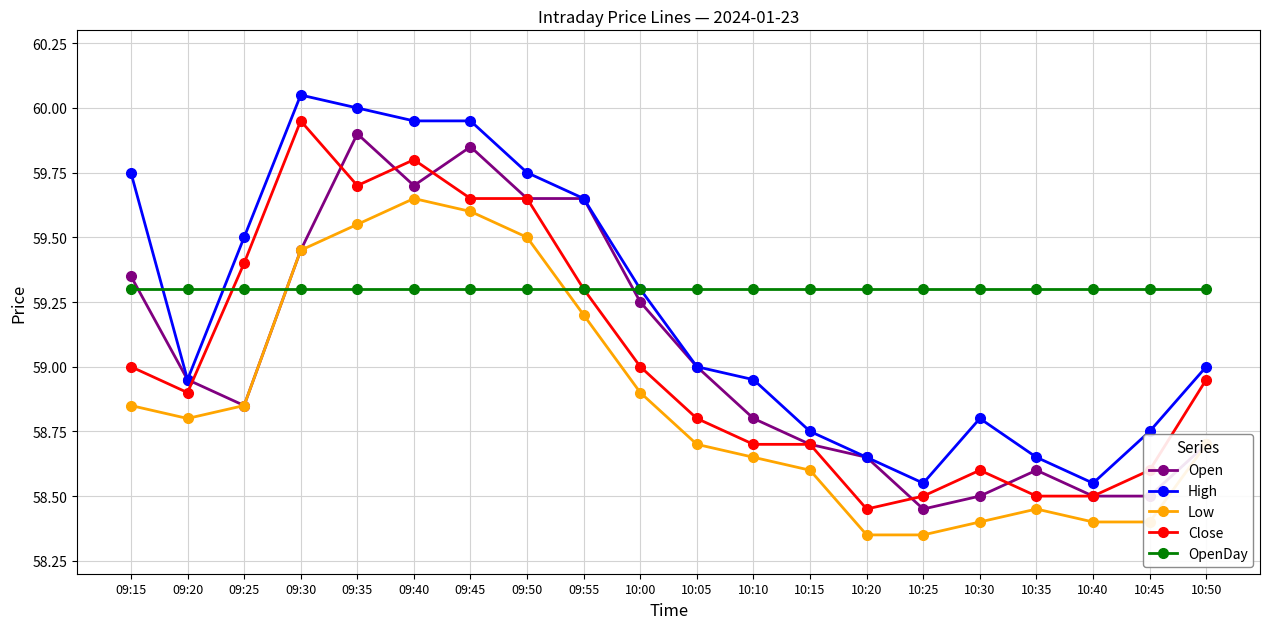

What is the value of the Close point at the 12th from the left?

58.7